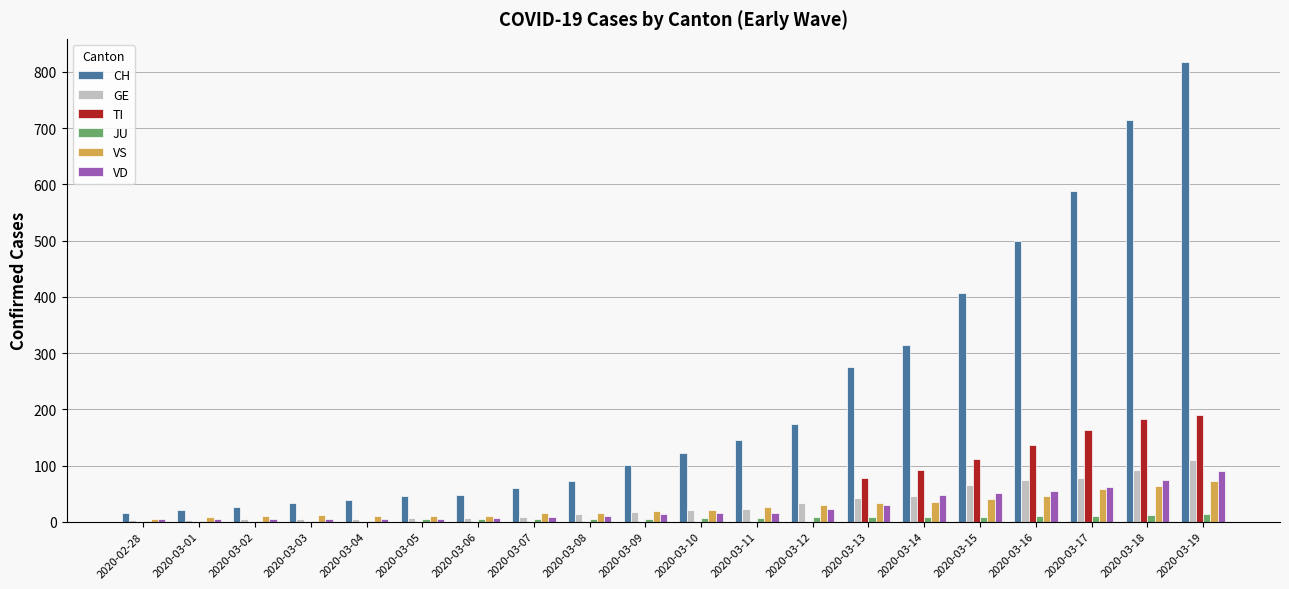

Is it true that JU equals 14 at 2020-03-19?

True